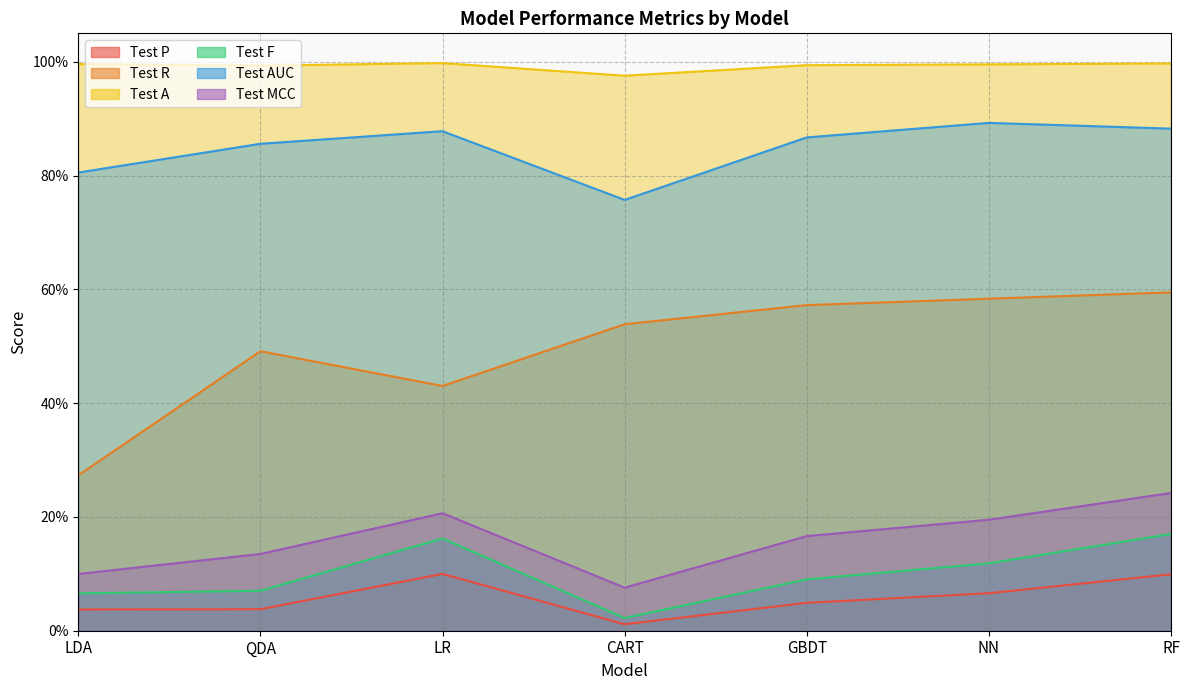

True or false: Test AUC and Test R intersect in this chart.

False